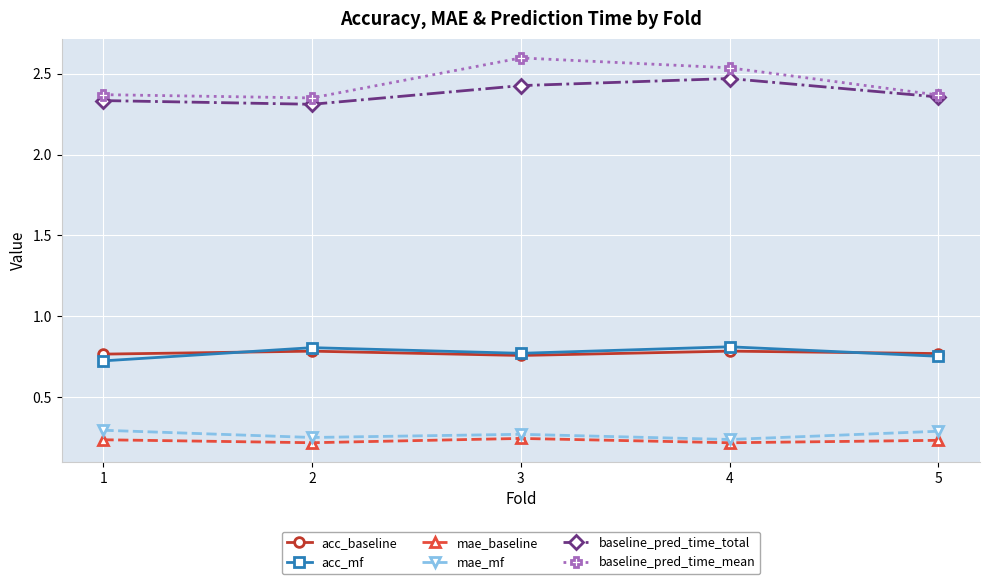

The value of baseline_pred_time_total at 2 is 2.3. True or false?

True